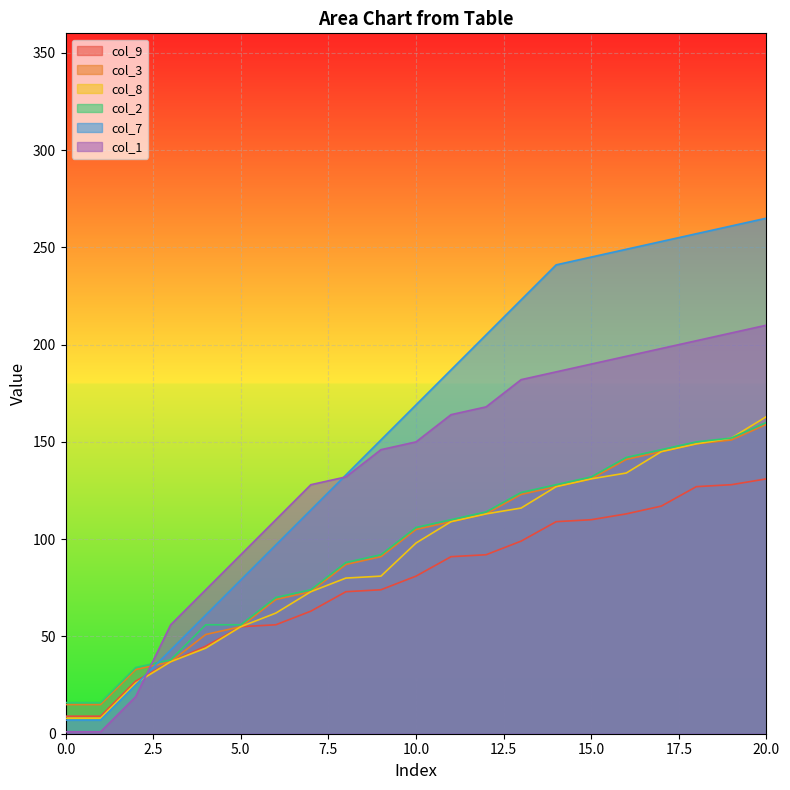

After their last crossing, which series has the higher values: col_3 or col_7?

col_7